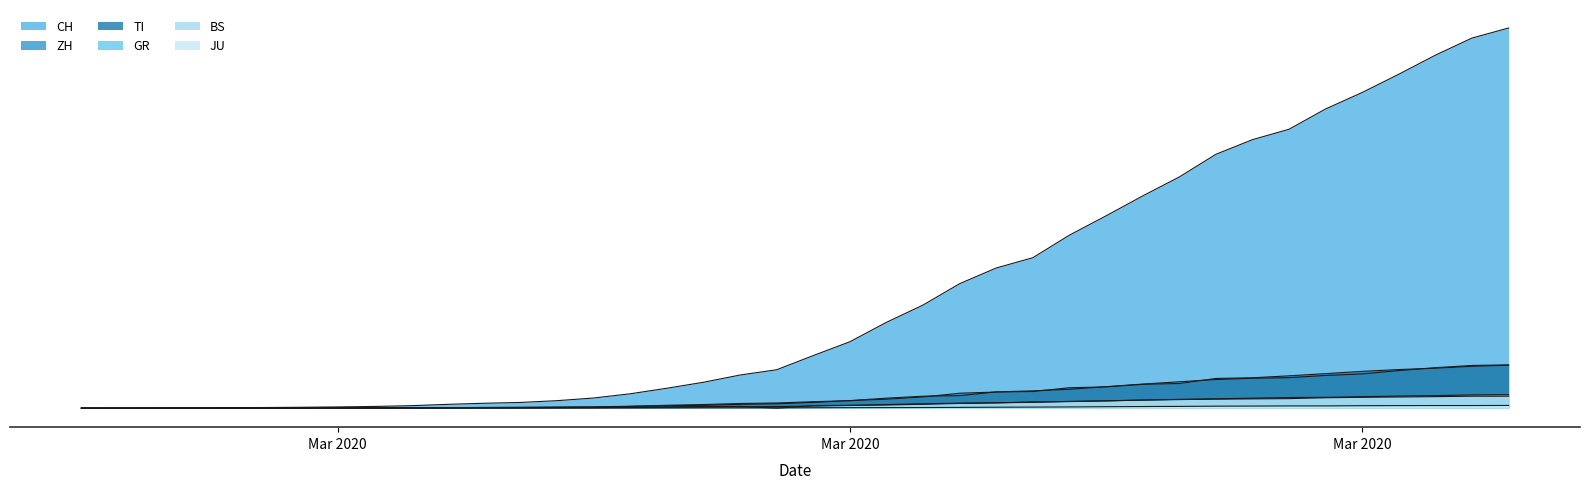

True or false: ZH and TI intersect in this chart.

True